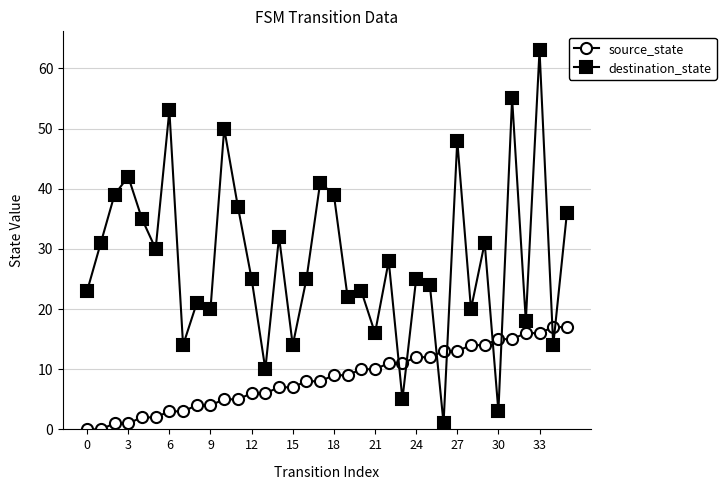

How many lines are shown in the chart?

2